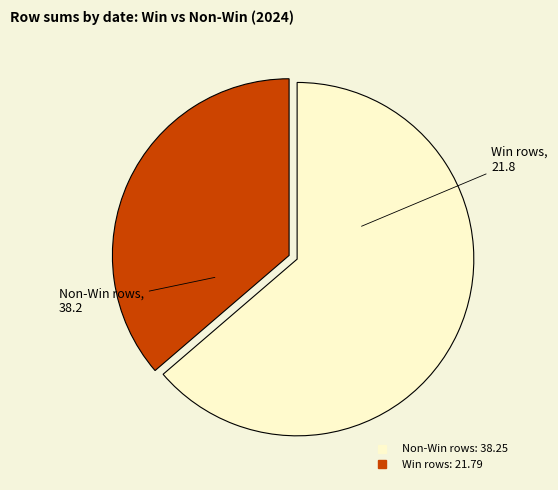

Does any single category account for the majority?

Yes